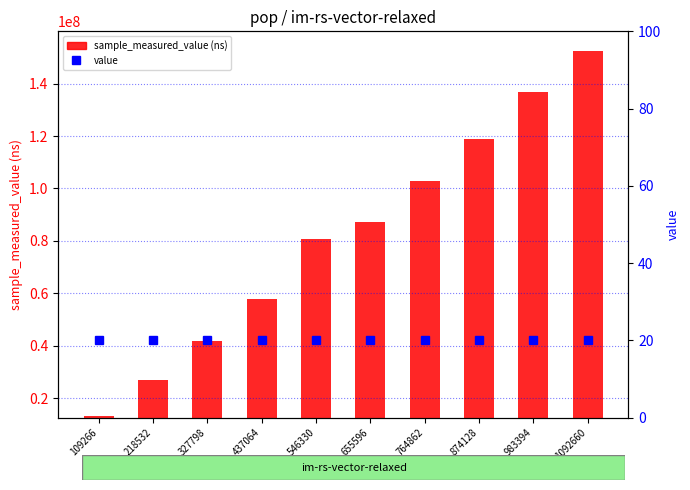

Is it true that sample_measured_value (ns) equals 136878250 at 983394?

True